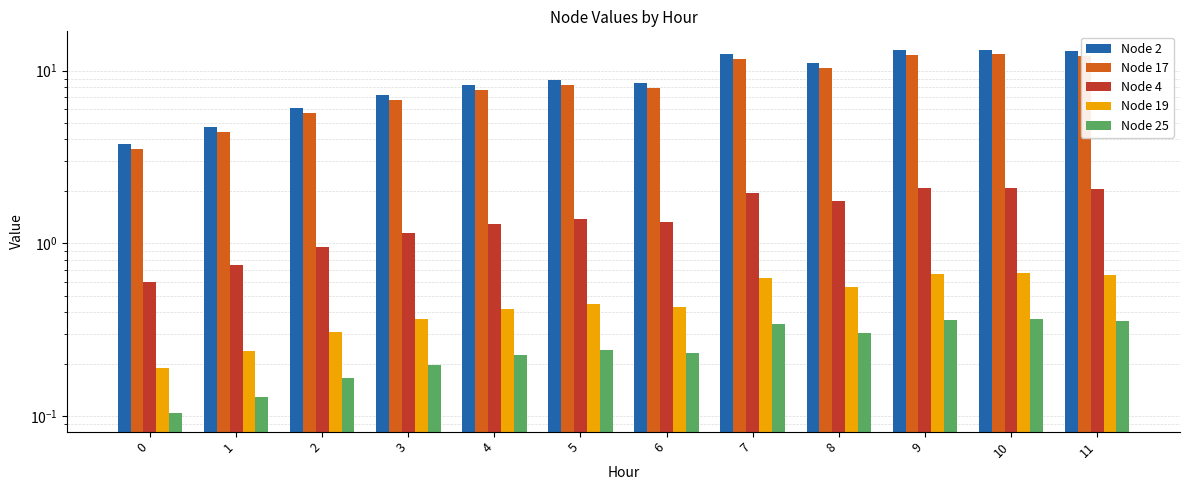

Reading left to right, transcribe all the data shown in this chart.

Node 2: 3.8	4.7	6.1	7.2	8.2	8.8	8.4	12.4	11.1	13.2	13.3	13.0
Node 17: 3.5	4.4	5.7	6.8	7.7	8.2	7.9	11.6	10.4	12.4	12.4	12.2
Node 4: 0.6	0.7	1.0	1.1	1.3	1.4	1.3	2.0	1.8	2.1	2.1	2.1
Node 19: 0.2	0.2	0.3	0.4	0.4	0.4	0.4	0.6	0.6	0.7	0.7	0.7
Node 25: 0.1	0.1	0.2	0.2	0.2	0.2	0.2	0.3	0.3	0.4	0.4	0.4